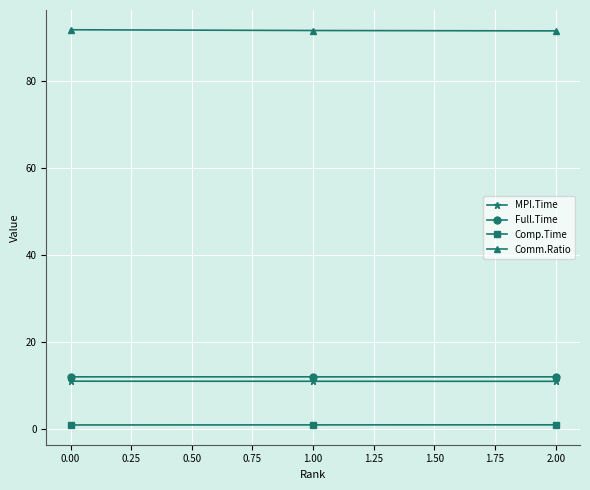

Count the Comp.Time values in the range 1 to 2.

3